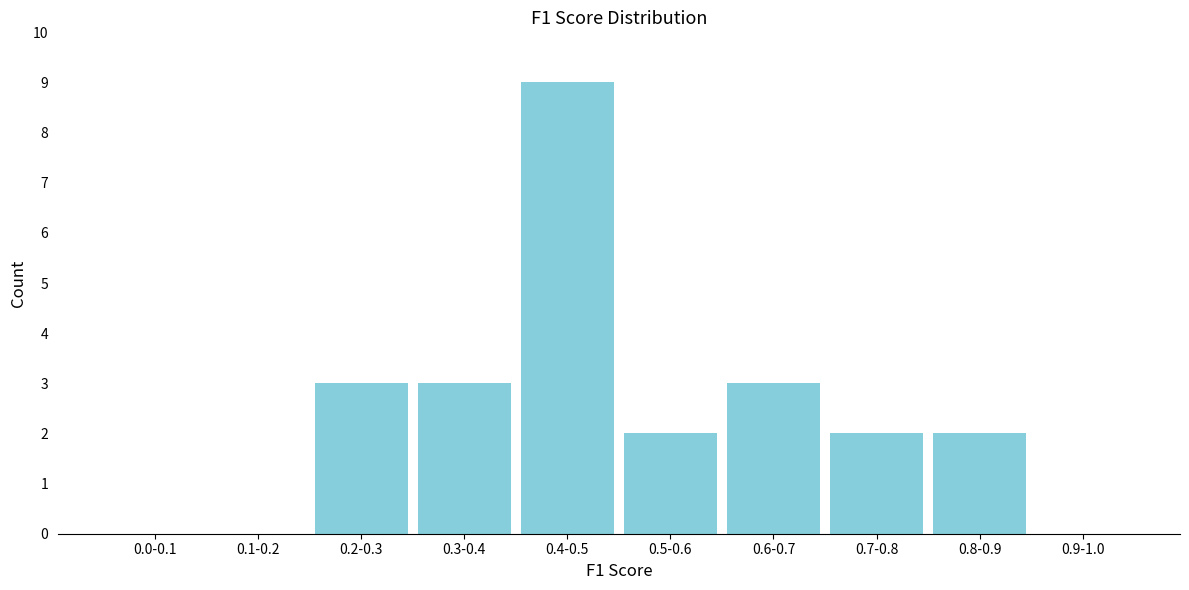

Reading left to right, extract all data points from this chart.

0.0-0.1=0	0.1-0.2=0	0.2-0.3=3	0.3-0.4=3	0.4-0.5=9	0.5-0.6=2	0.6-0.7=3	0.7-0.8=2	0.8-0.9=2	0.9-1.0=0